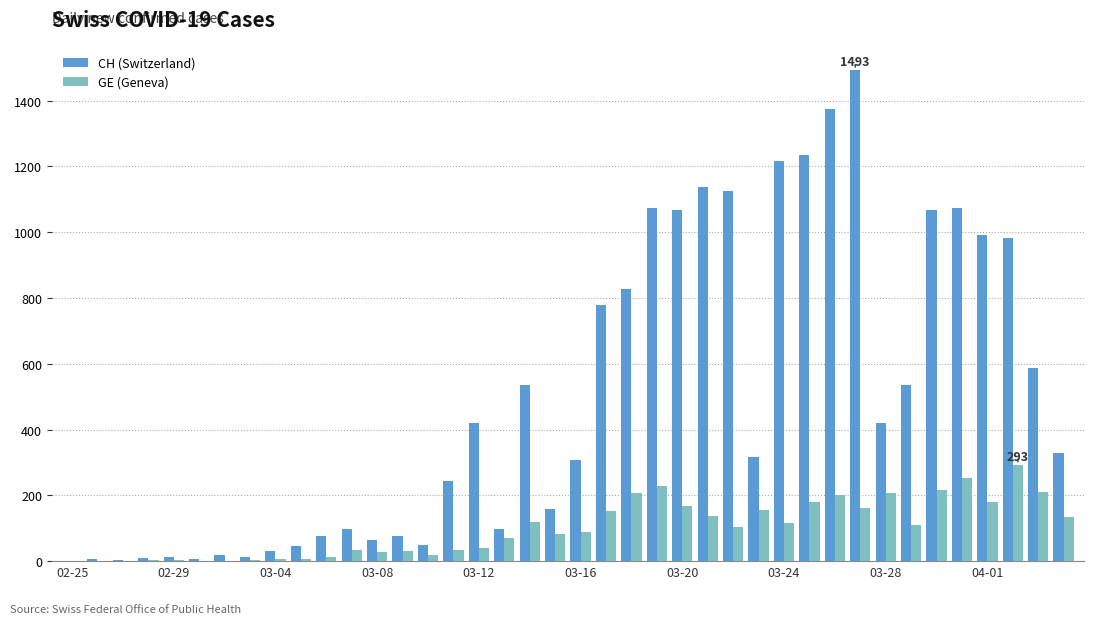

Which series has the largest total across all categories?

CH (Switzerland)